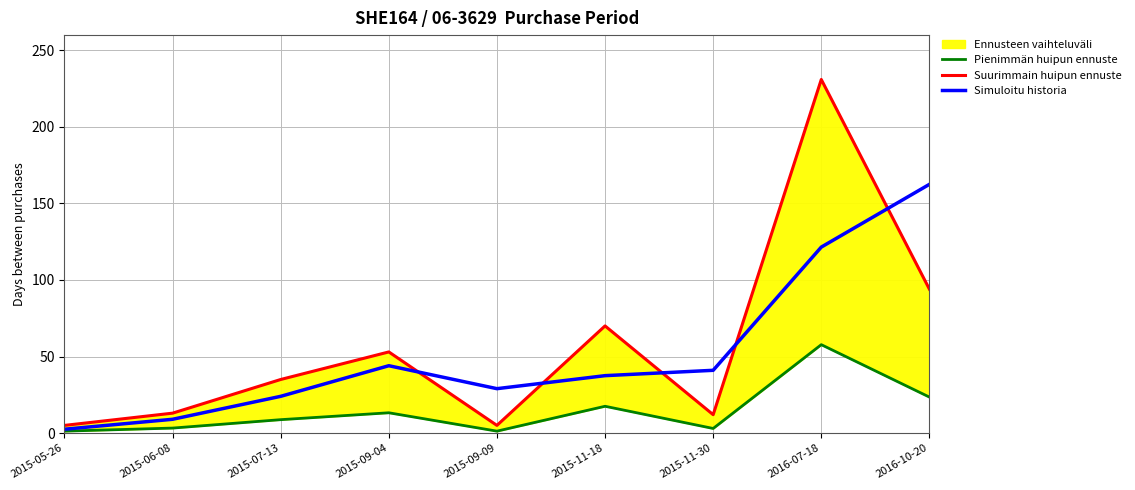

Does the chart display data point markers on the line(s)?

No